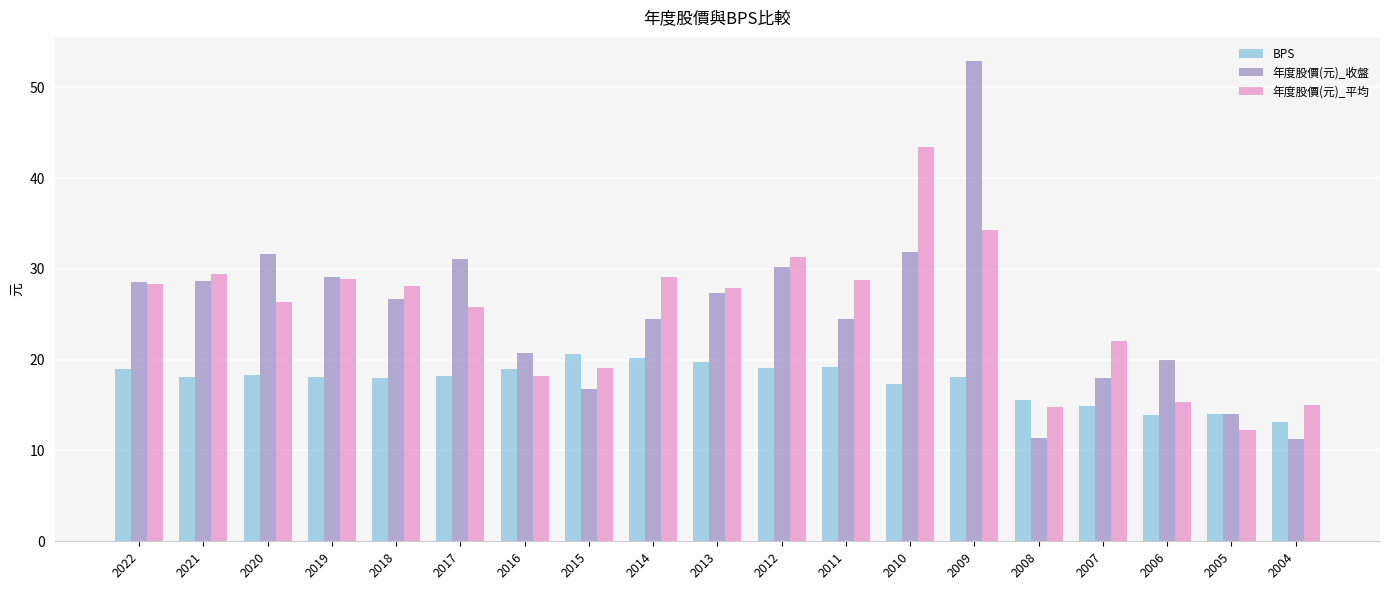

What is the value of the 年度股價(元)_收盤 bar at the 13th from the left?

31.9